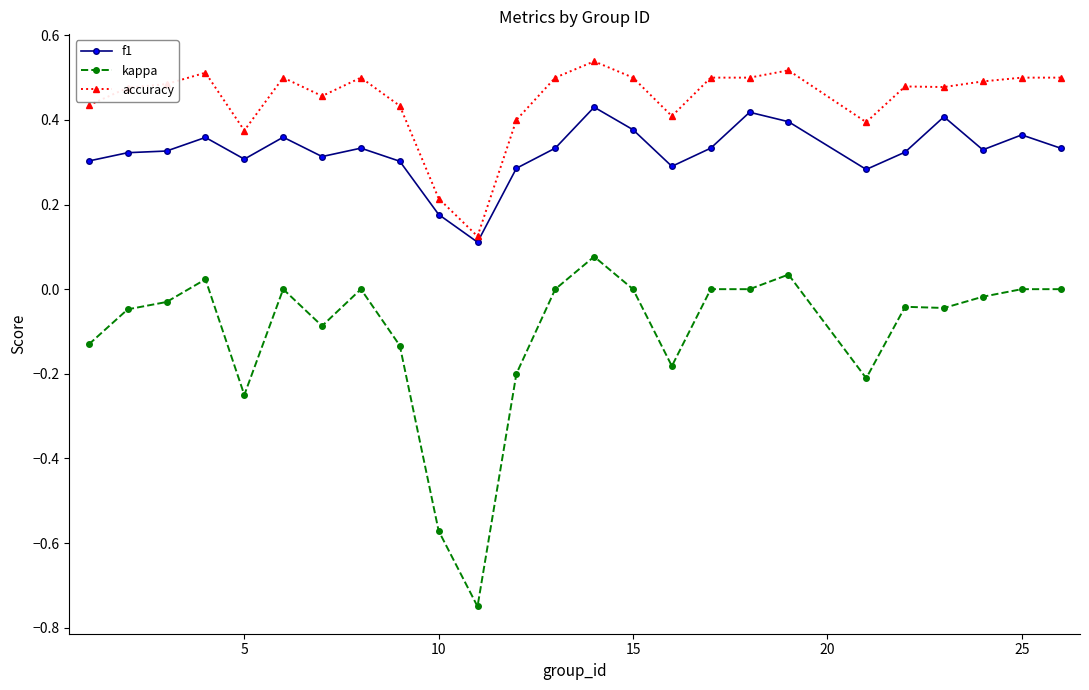

True or false: f1 has more than 1 points higher than both neighbors.

True